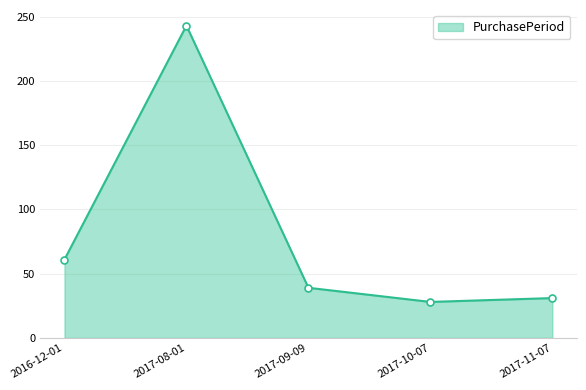

How many values are below 39?

2